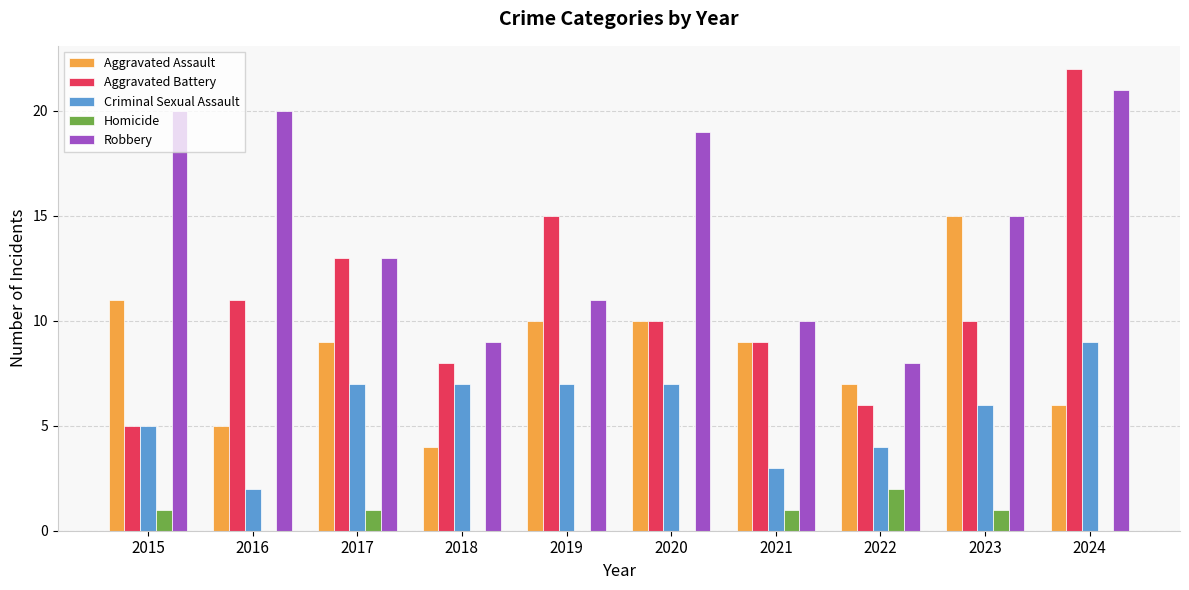

What is the approximate value of Criminal Sexual Assault at 2024?

9